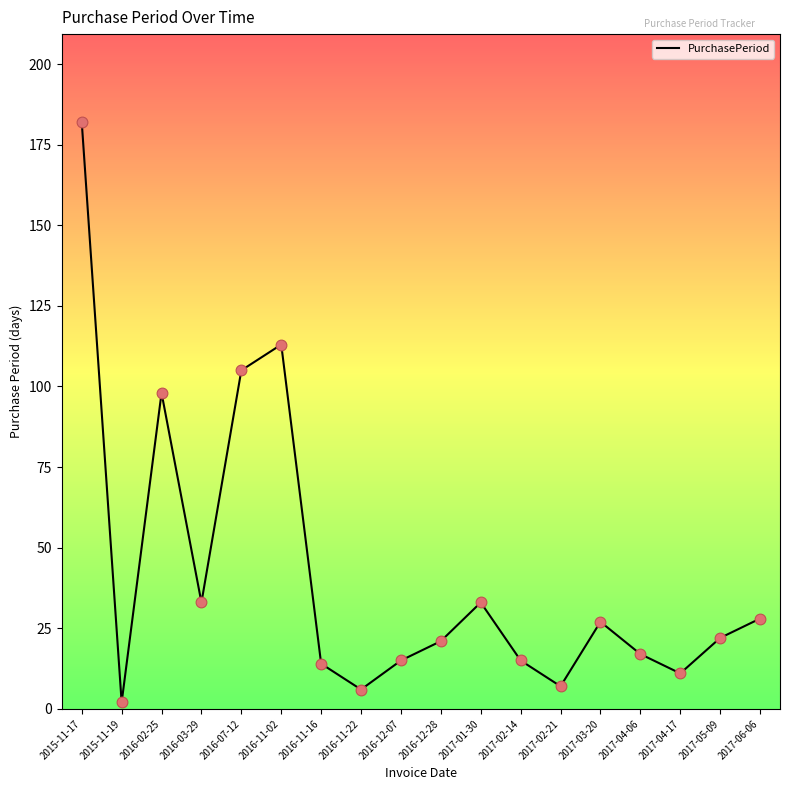

What is the ratio of the value at 2016-12-07 to the value at 2015-11-19?

7.5